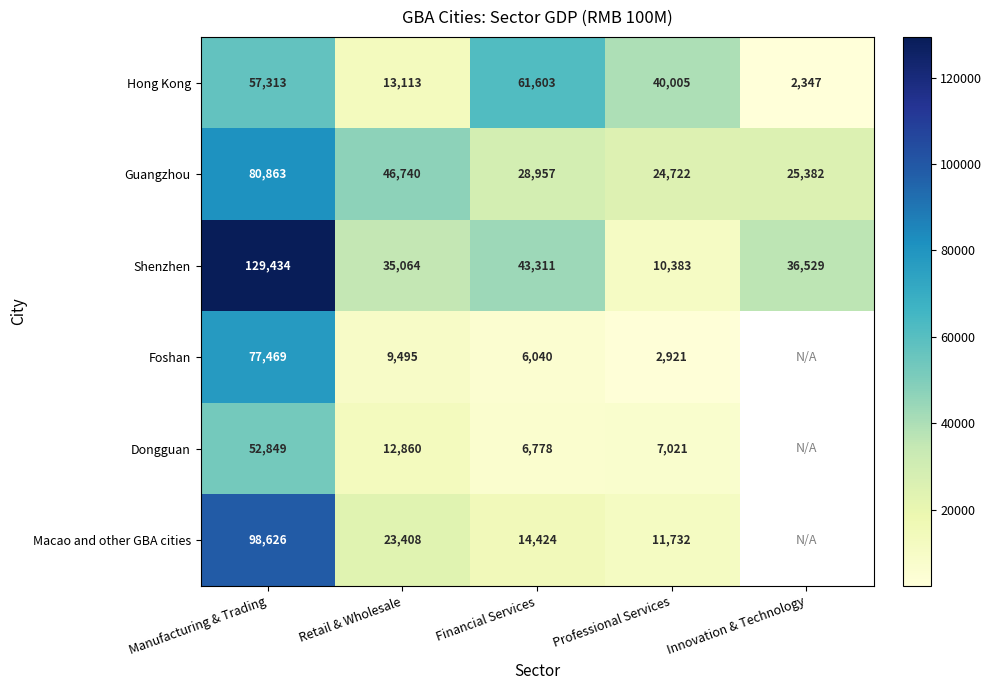

The value of Dongguan at Professional Services is 7021. True or false?

True